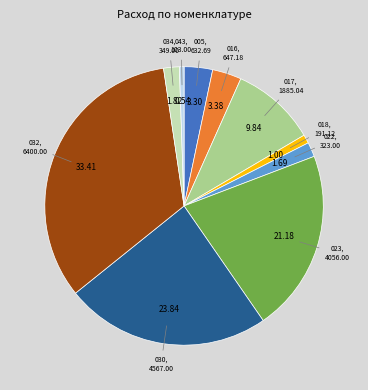

Does any single category account for the majority?

No